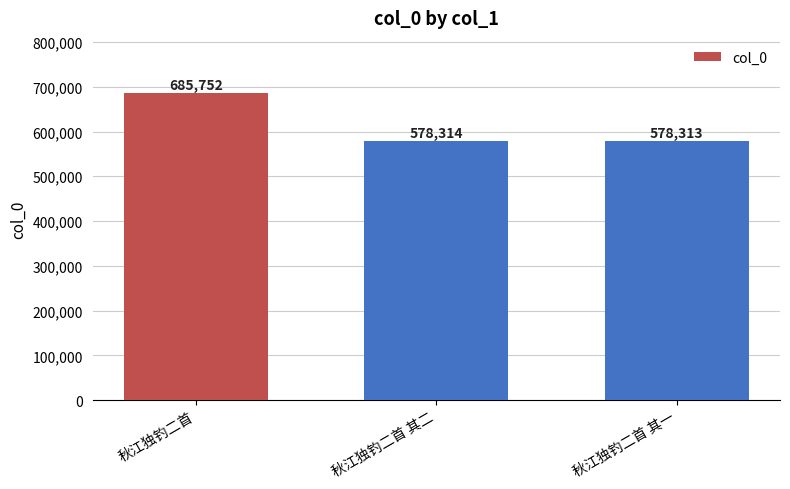

How many categories are shown in the chart?

3